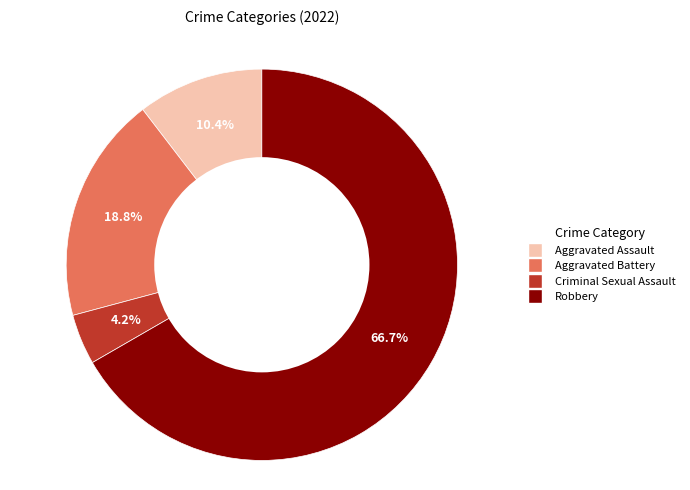

Which slice represents more than half of the pie?

Robbery